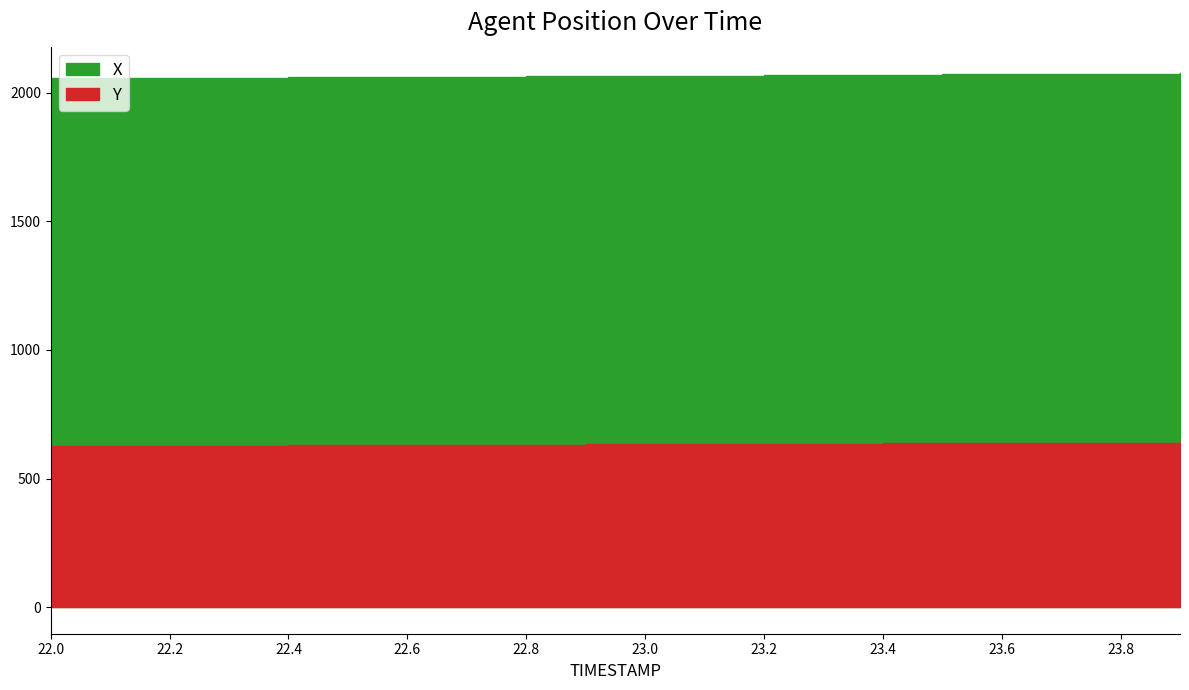

List the series in order of their peak value, highest first.

X, Y